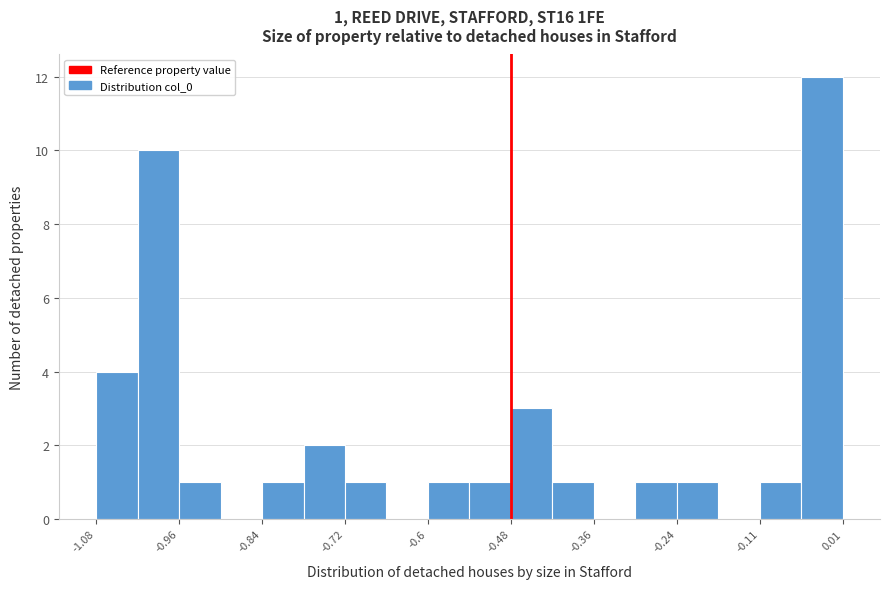

Read against the x-axis, roughly where is the centre of the tallest bar?

-0.02